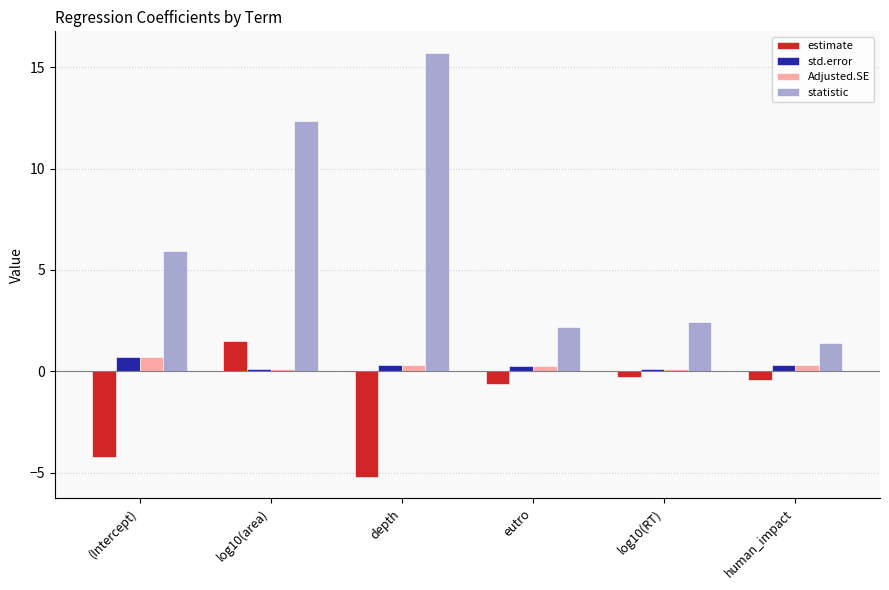

Which series has the widest spread of values?

statistic